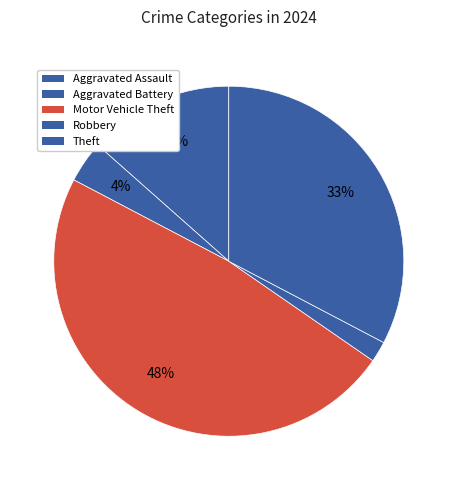

Is there any slice that represents more than half of the pie?

No